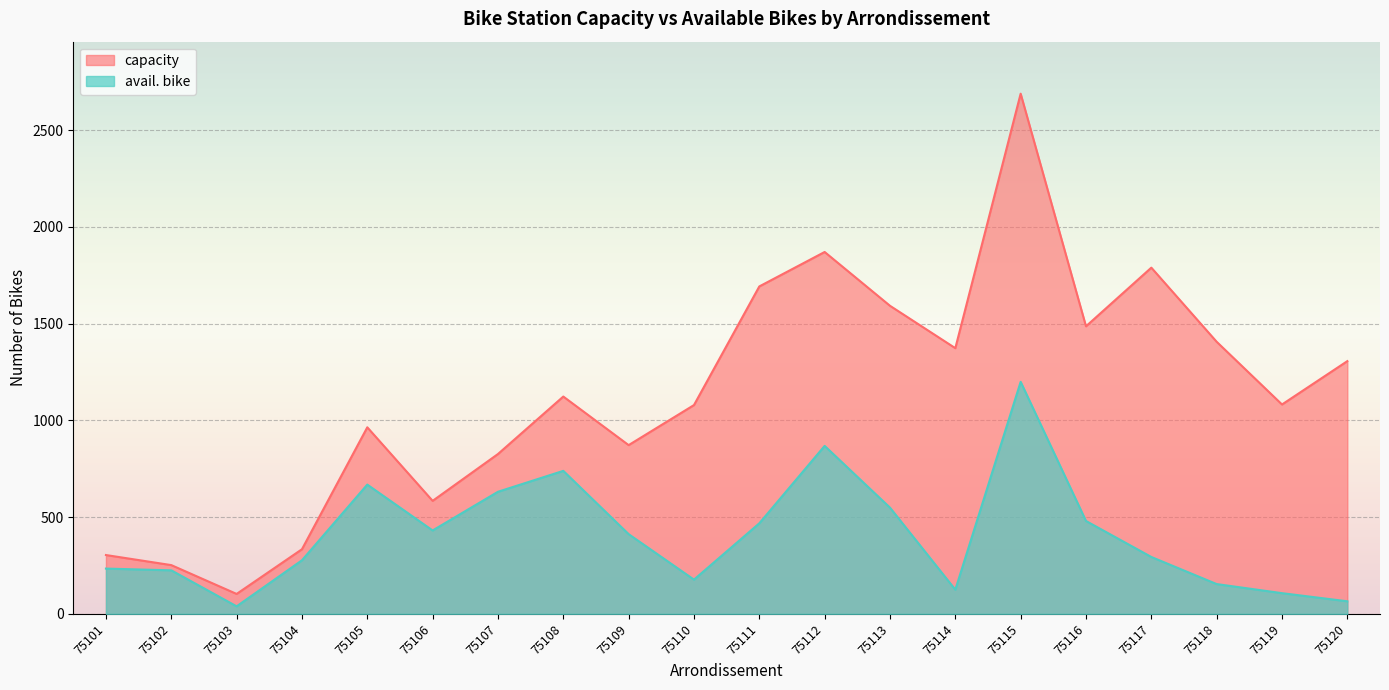

The value of capacity at 75104 is 81. True or false?

False